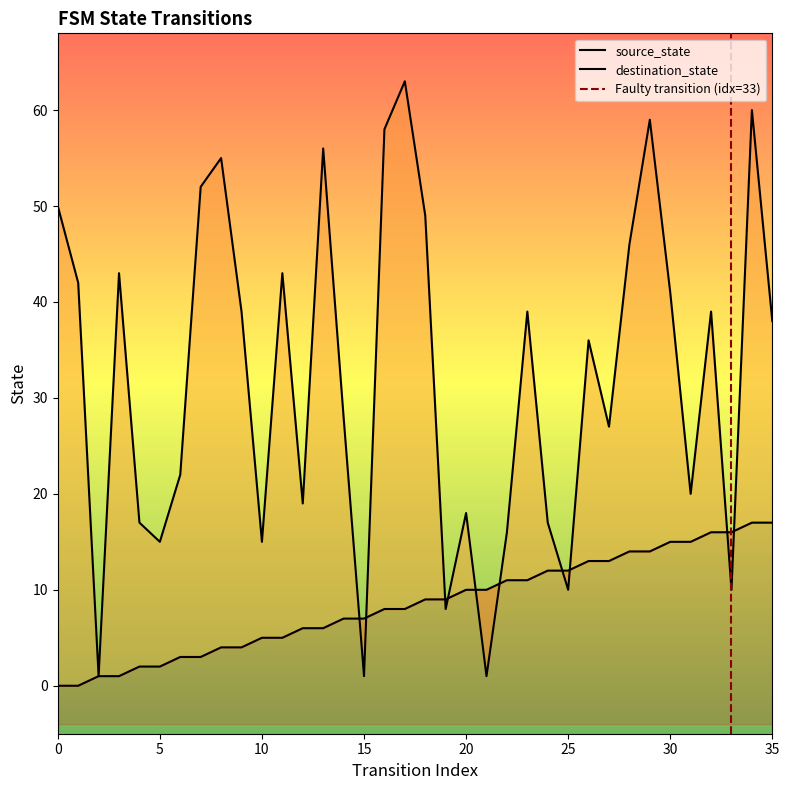

How many interior local valleys does the destination_state series have?

11